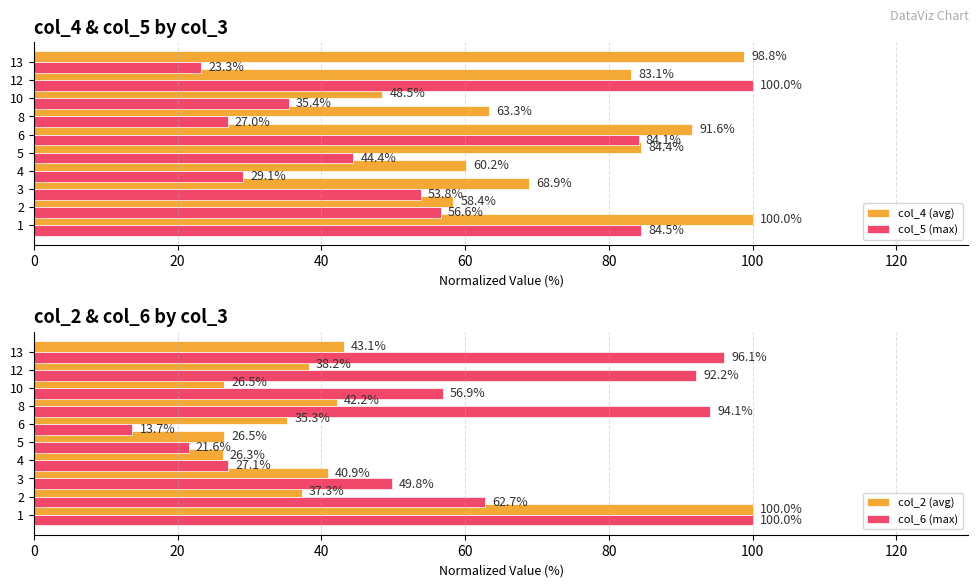

How many groups of bars are there?

10